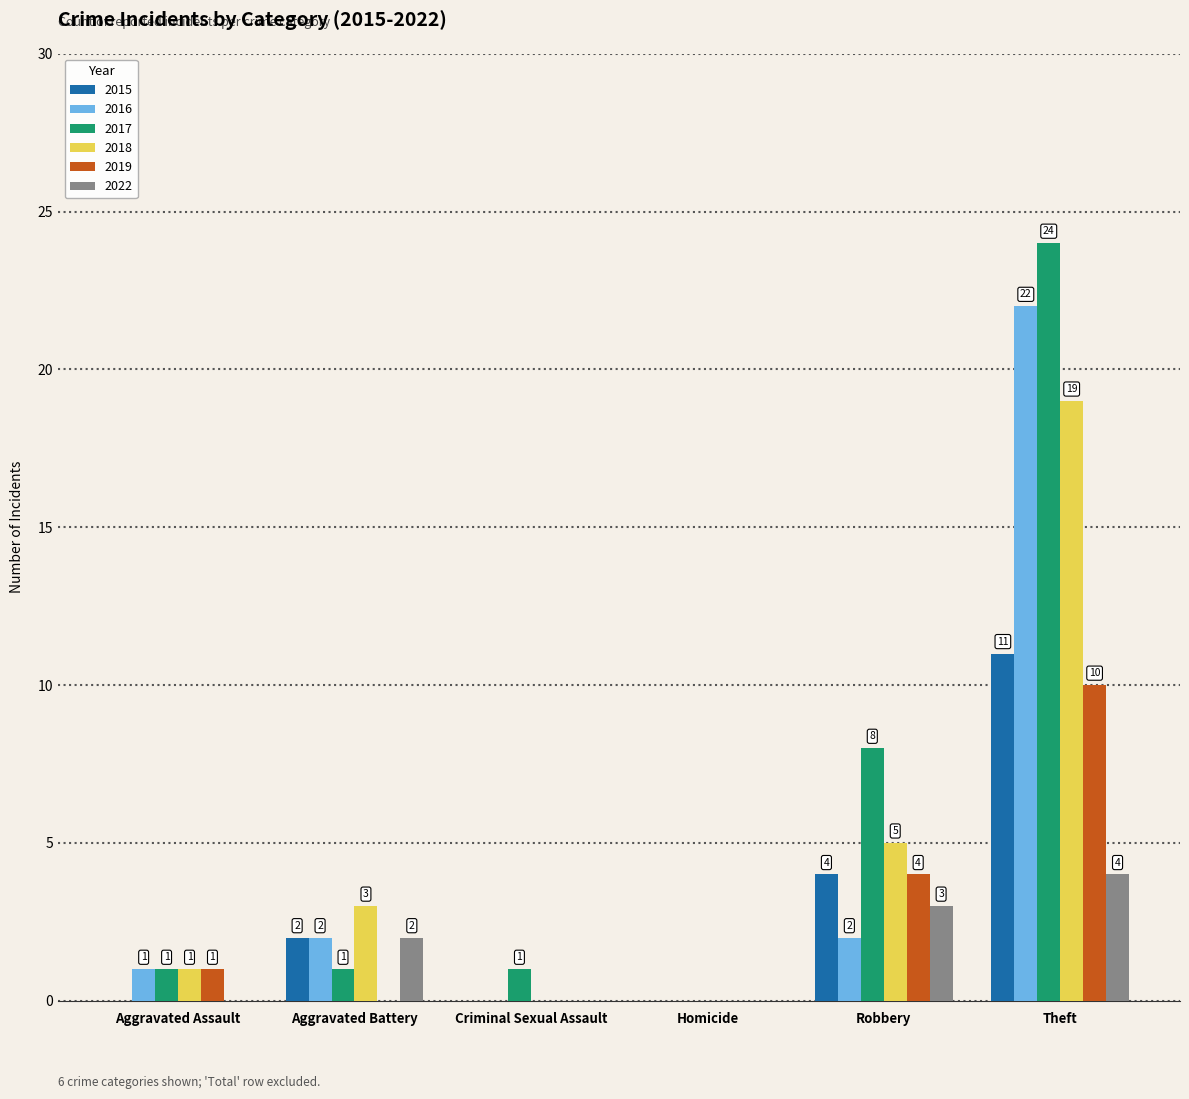

Between Criminal Sexual Assault and Robbery, which series saw the biggest shift?

2017